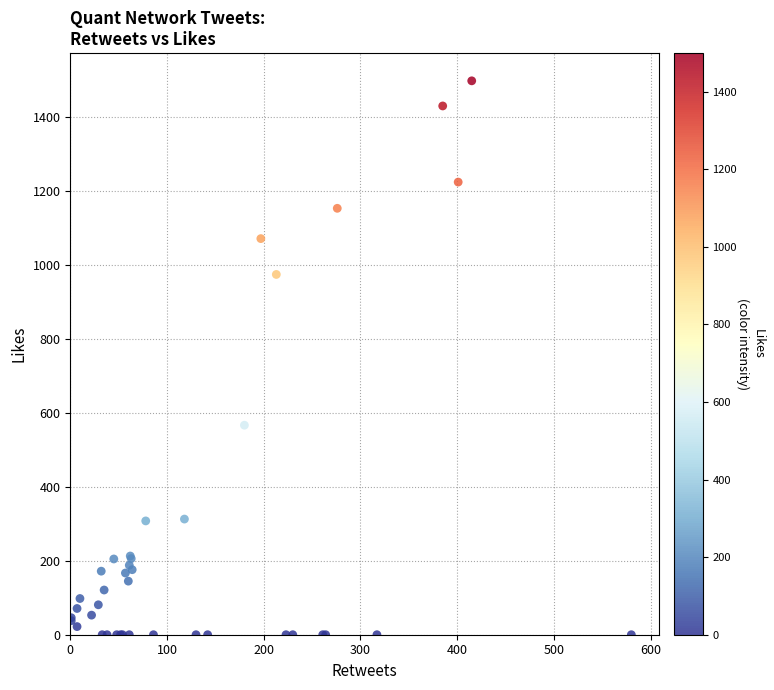

What Y value in the scatter plot is closest to 749?

567